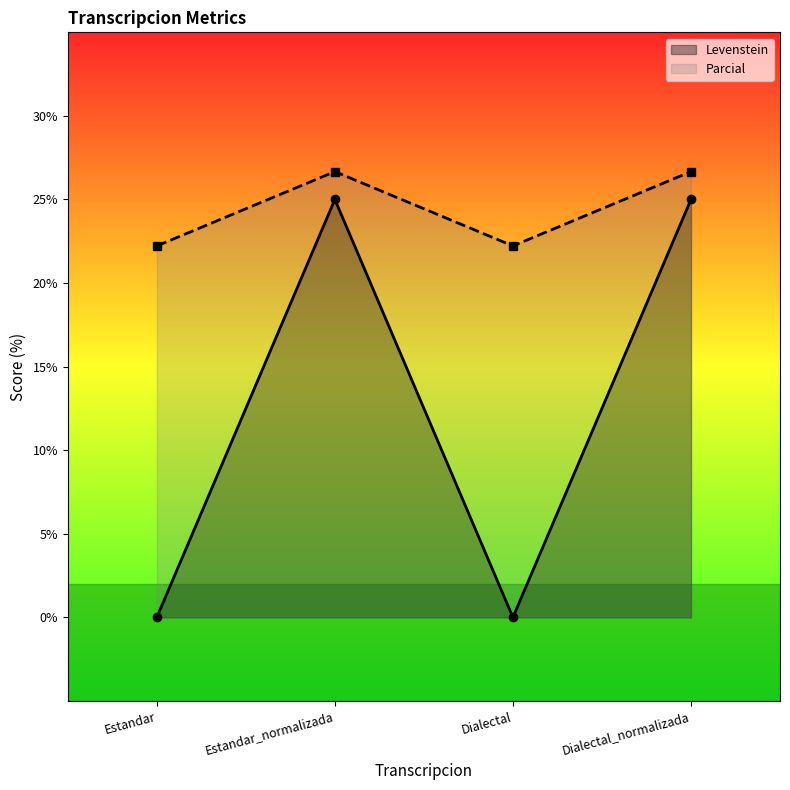

What is the difference between the highest and lowest values at Dialectal_normalizada?

1.7